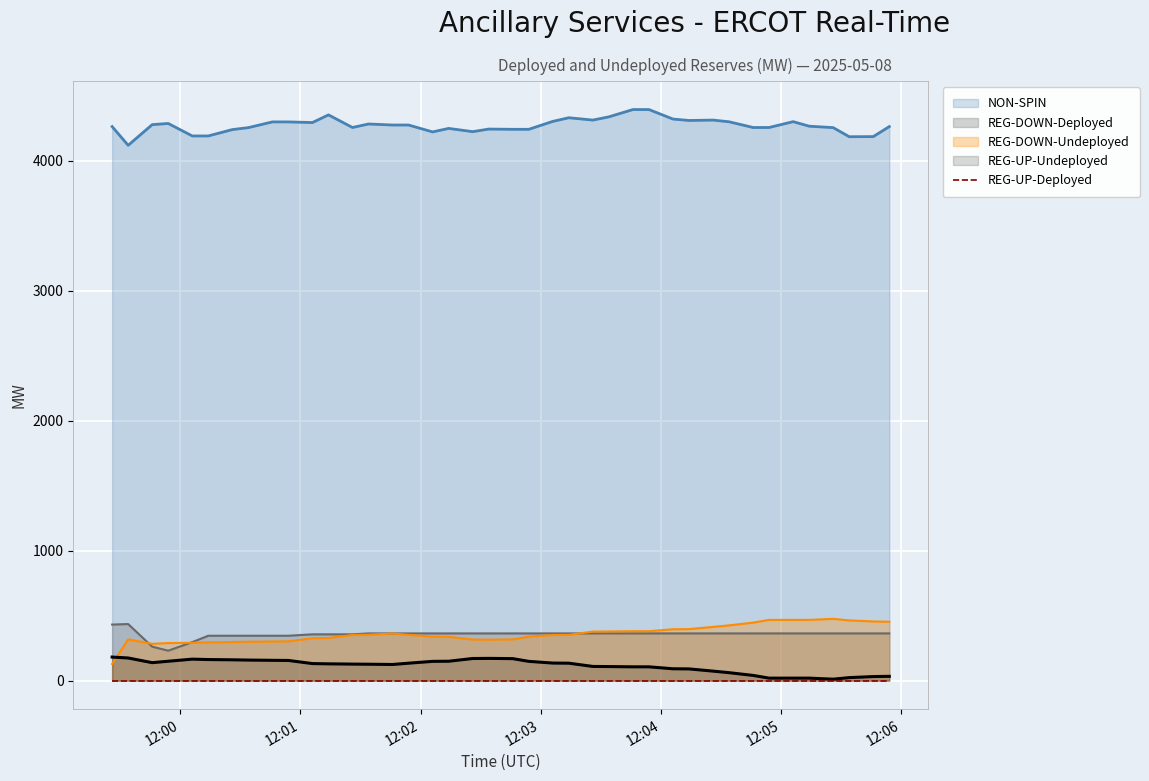

What is the difference between the second highest and second lowest values in the REG-UP-Undeployed series?

155